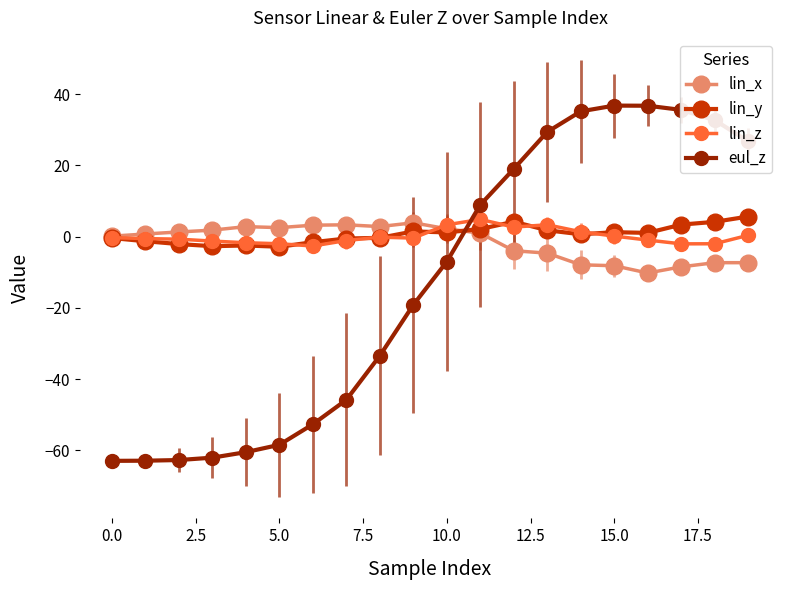

After their last crossing, which series has the higher values: lin_x or eul_z?

eul_z